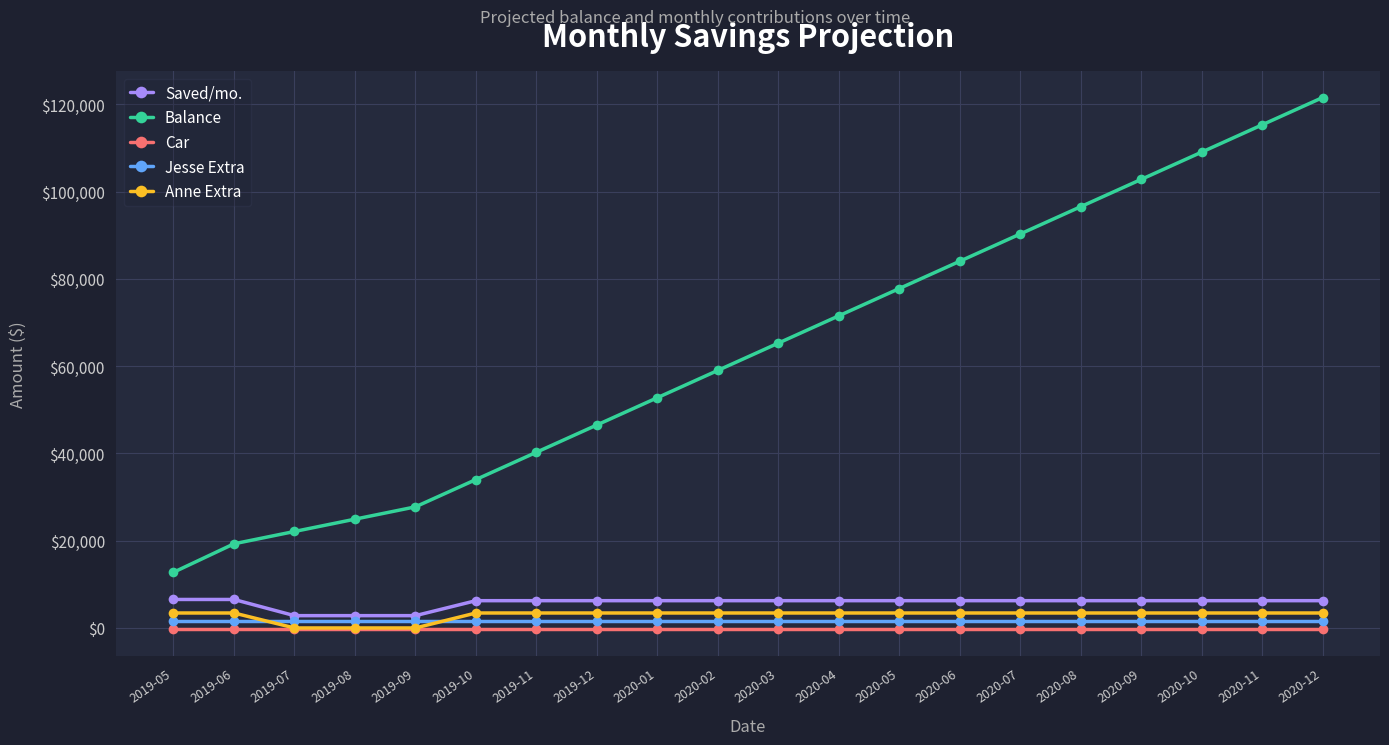

What is the minimum value for Saved/mo.?

2822.3